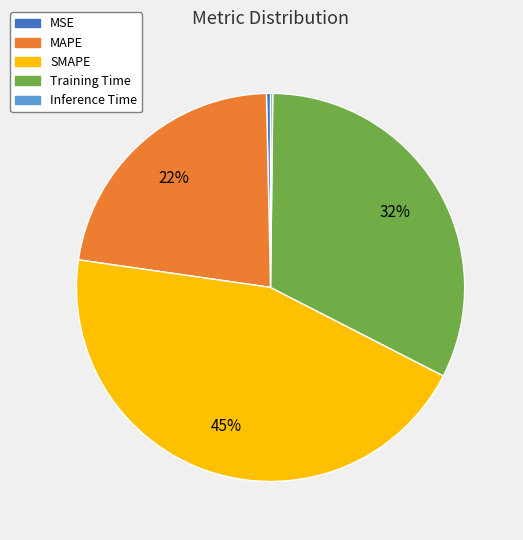

The MSE slice represents 0% of the pie. True or false?

True